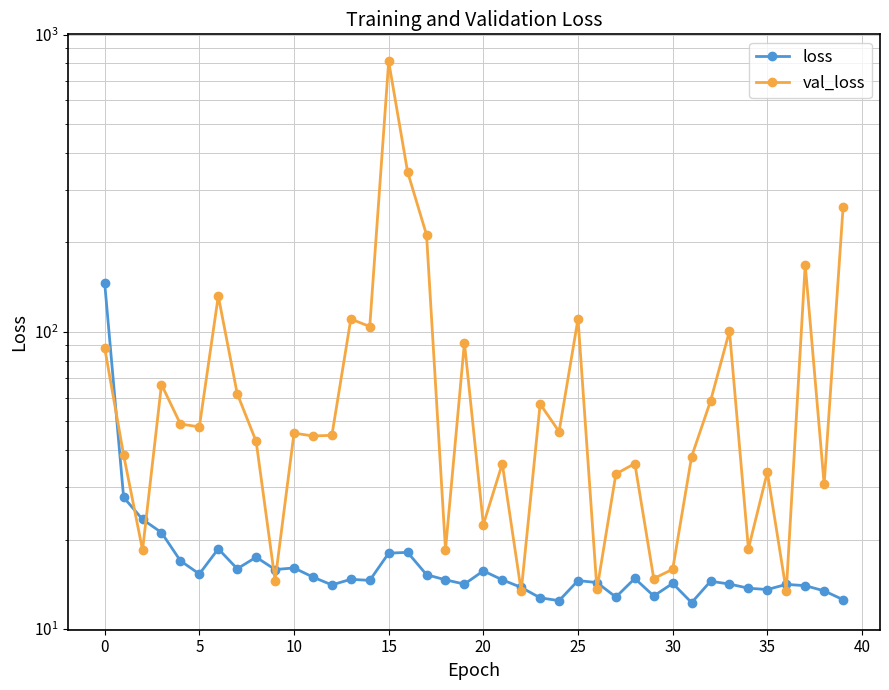

The value of val_loss at 16 is 344.9. True or false?

True